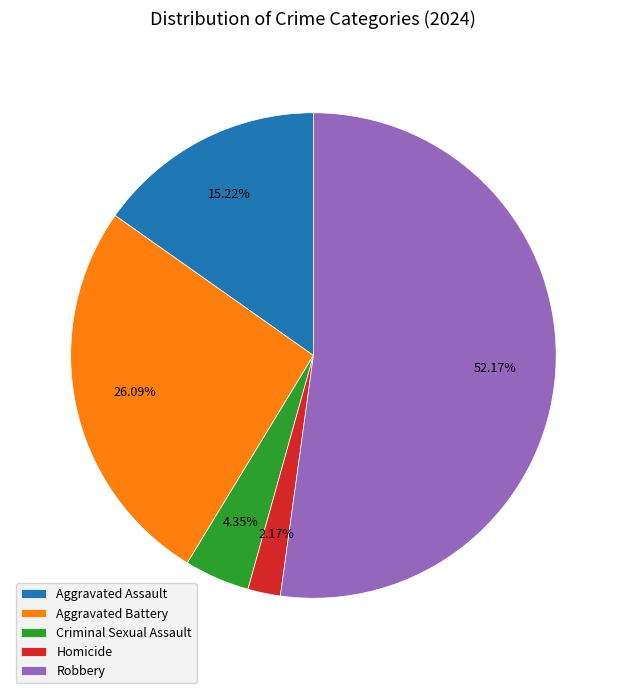

To the nearest percent, what is the difference between the Aggravated Battery and Criminal Sexual Assault slice percentages?

22%